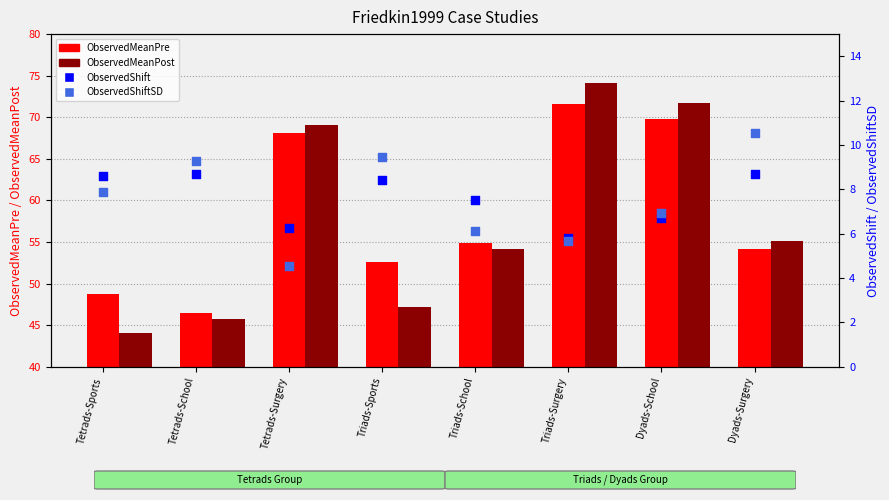

What is the total value across all series at Dyads-School?

155.1